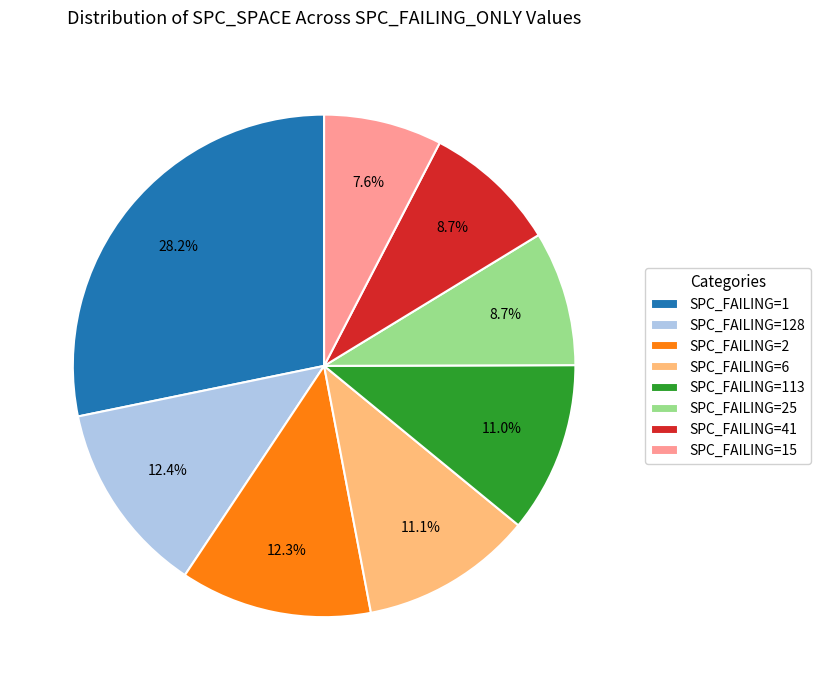

To the nearest percent, what is the difference between the largest and smallest slice percentages?

21%